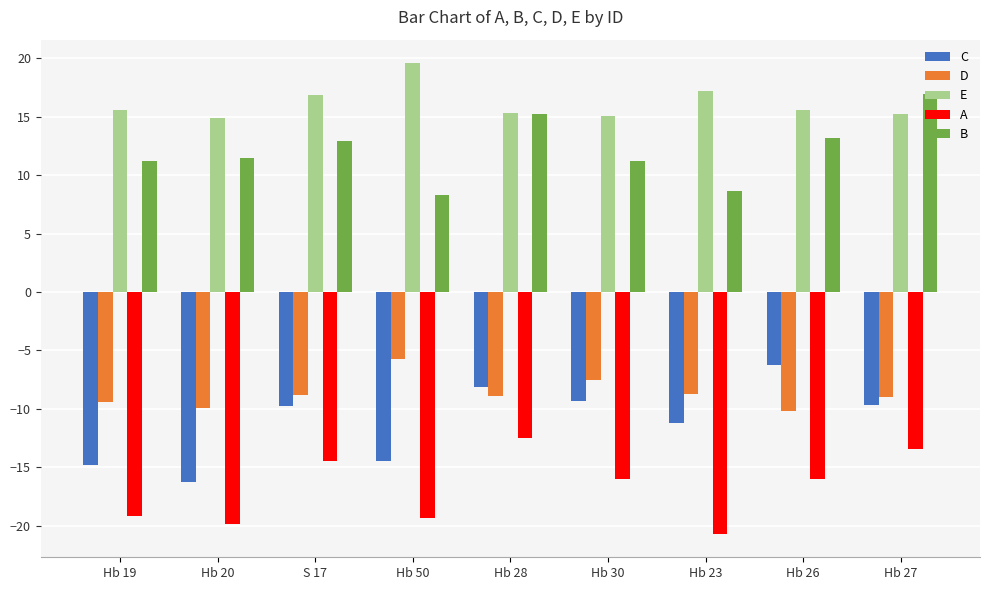

What is the average value of the C series?

-11.1